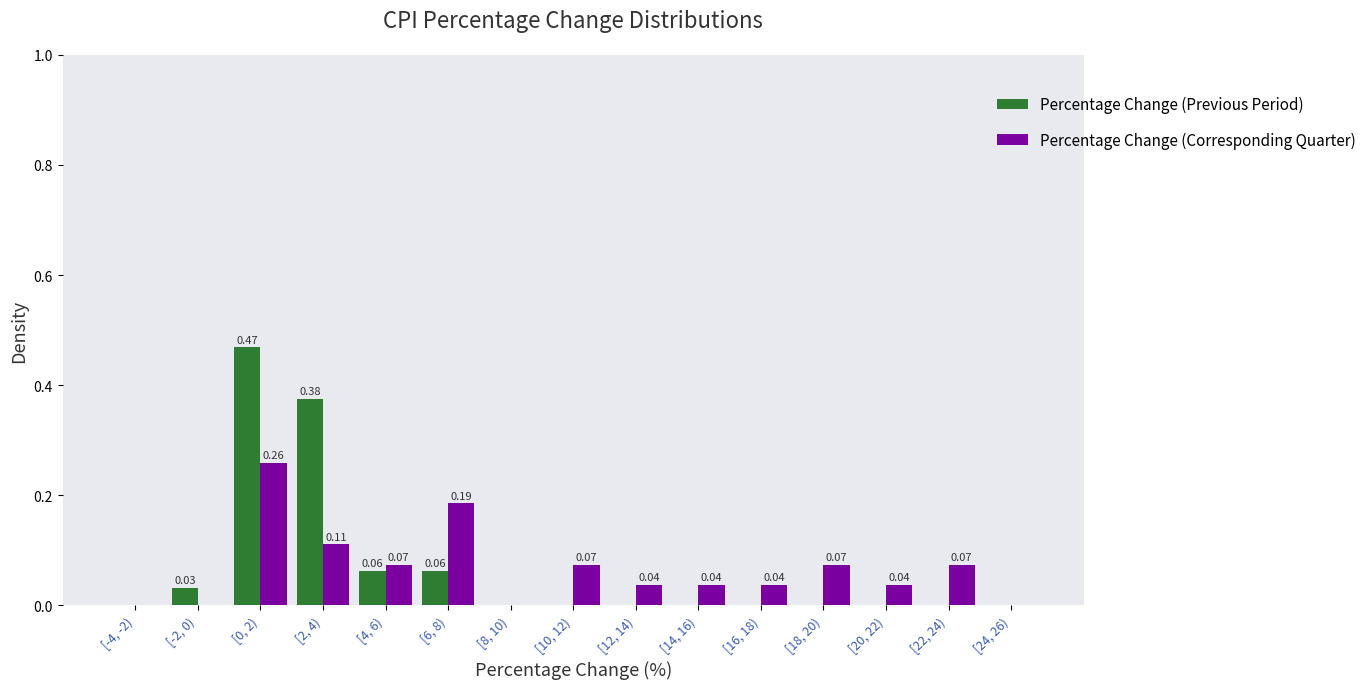

Is the value of Percentage Change (Previous Period) at [0, 2) greater than the value of Percentage Change (Corresponding Quarter) at [20, 22)?

Yes